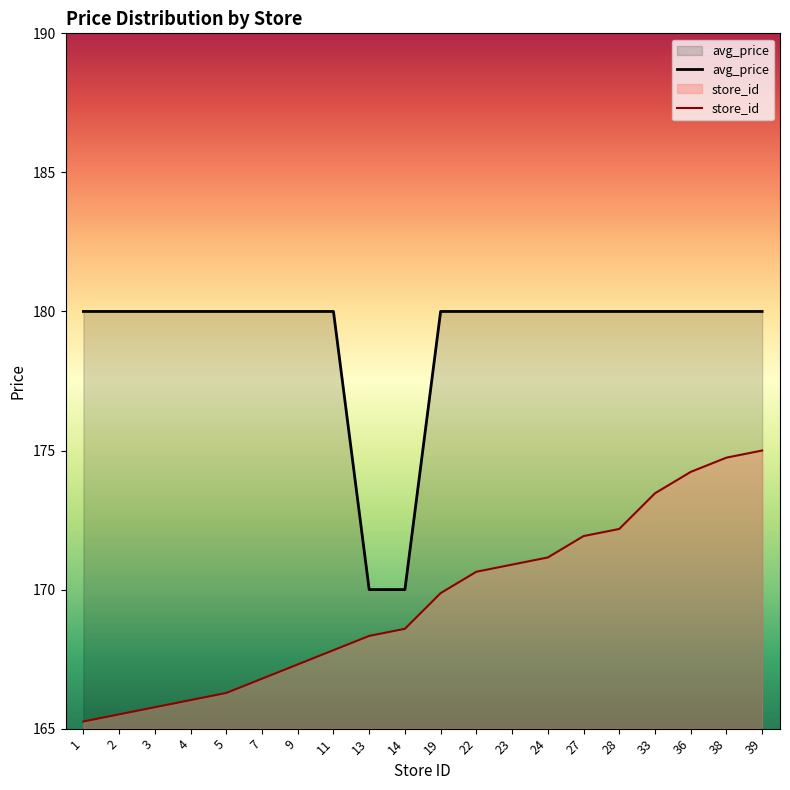

How many data points does each series have?

20